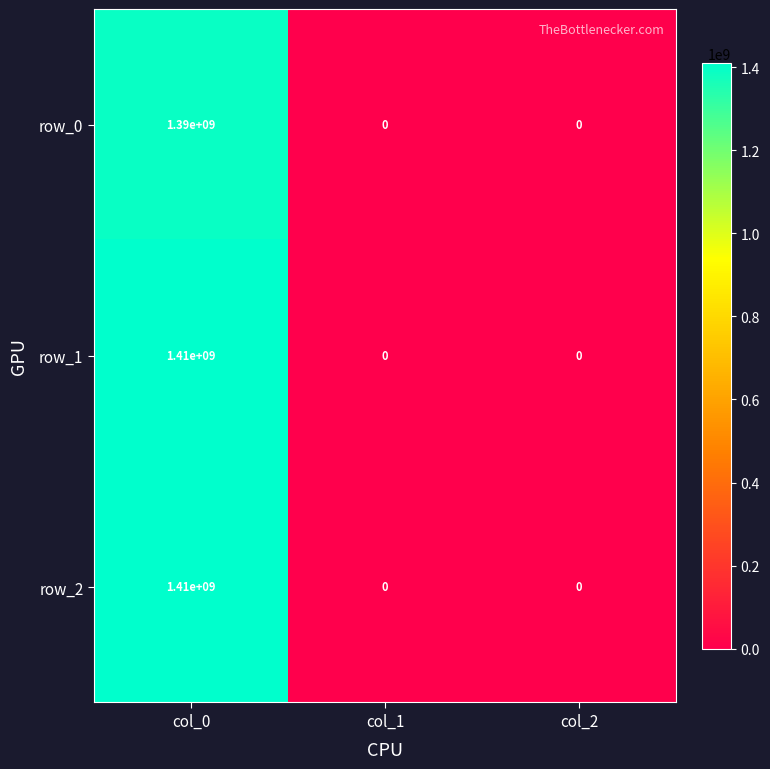

How many values in row_0 are above zero?

1